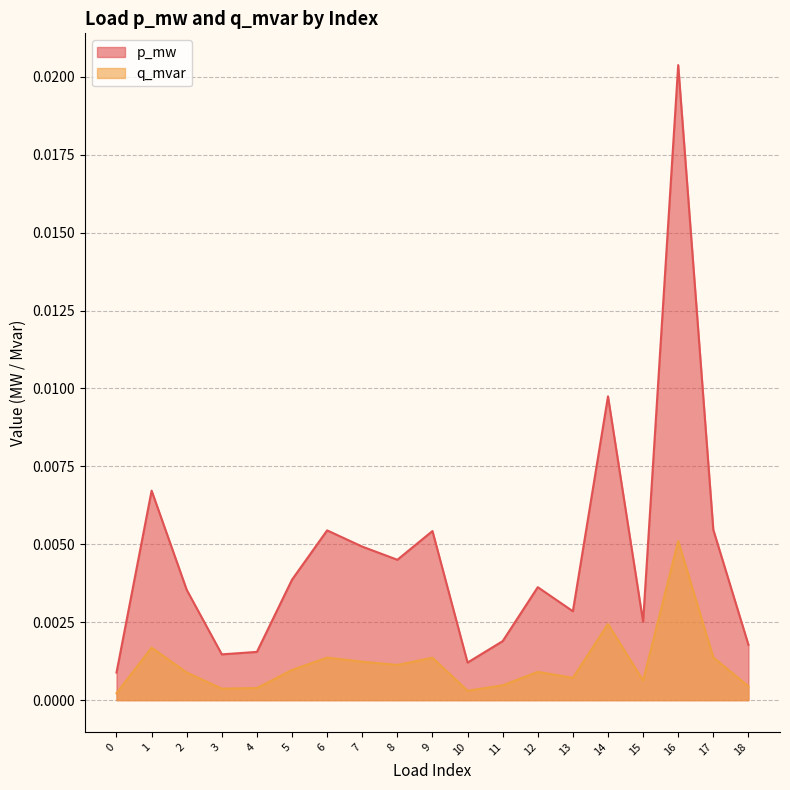

Where is the first local maximum for p_mw?

1